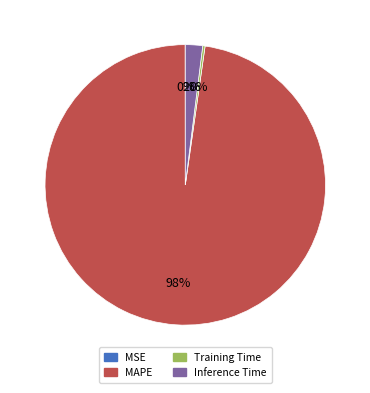

To the nearest percent, what is the average slice percentage?

25%